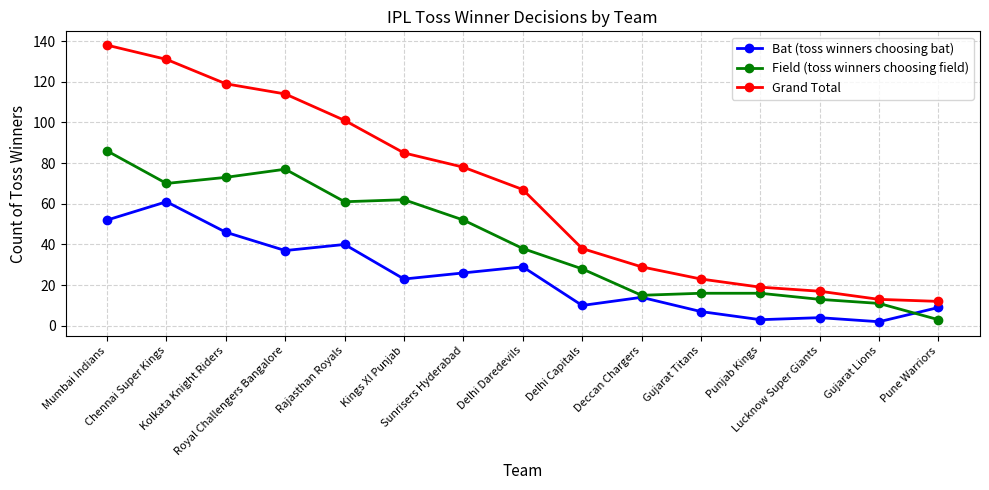

Which series changed the most between Punjab Kings and Gujarat Lions?

Grand Total